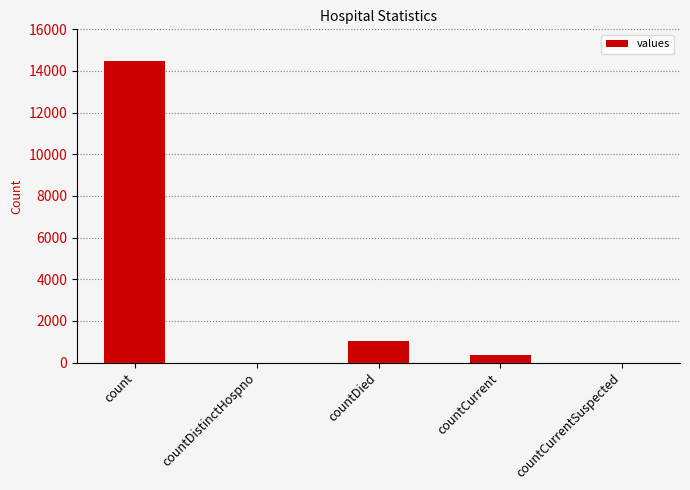

Is it true that the value at count is 21745?

False